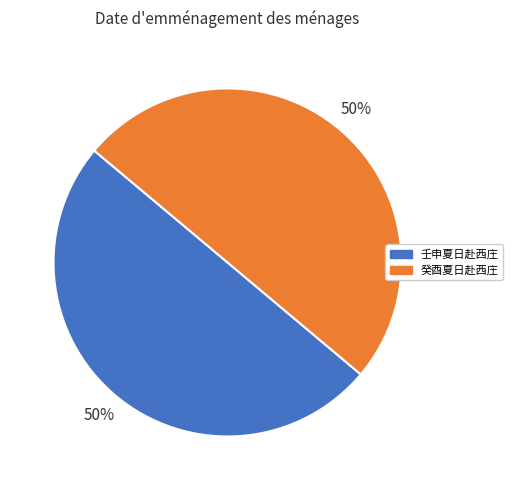

True or false: 癸酉夏日赴西庄 accounts for 36% of the total.

False